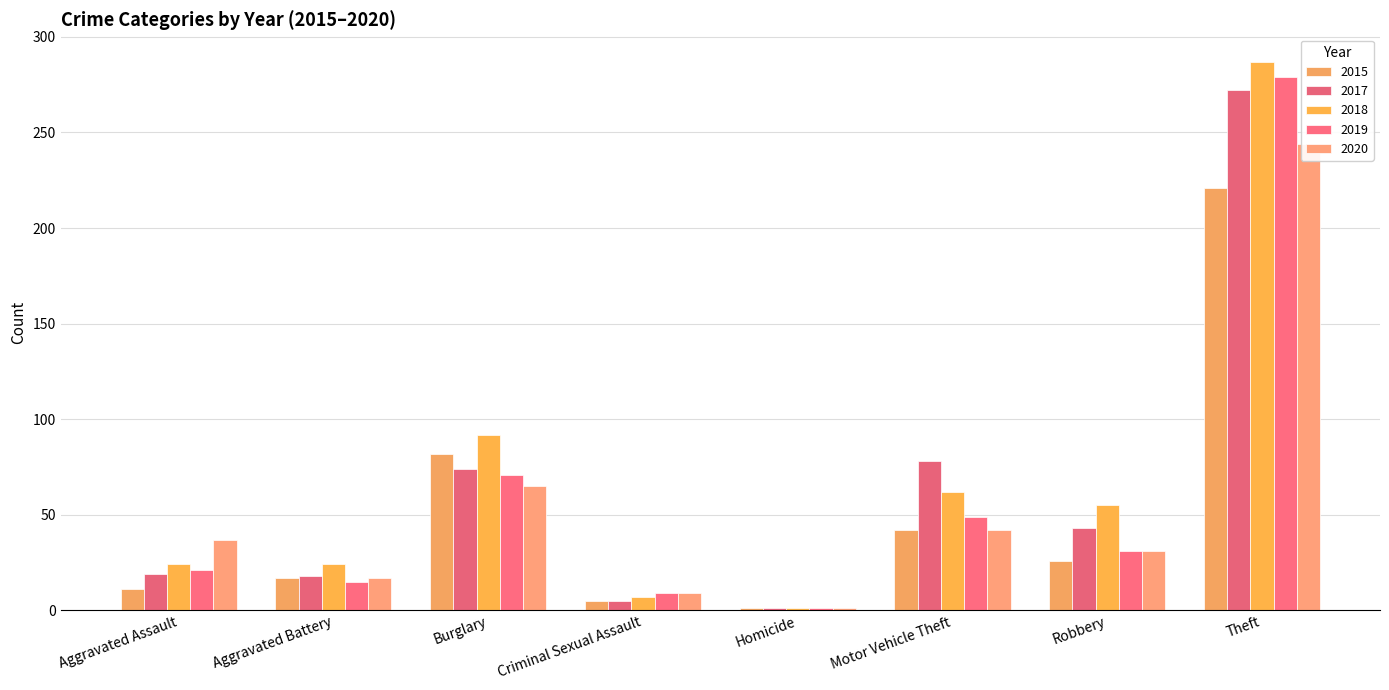

What are all the series names shown in the legend?

2015, 2017, 2018, 2019, 2020